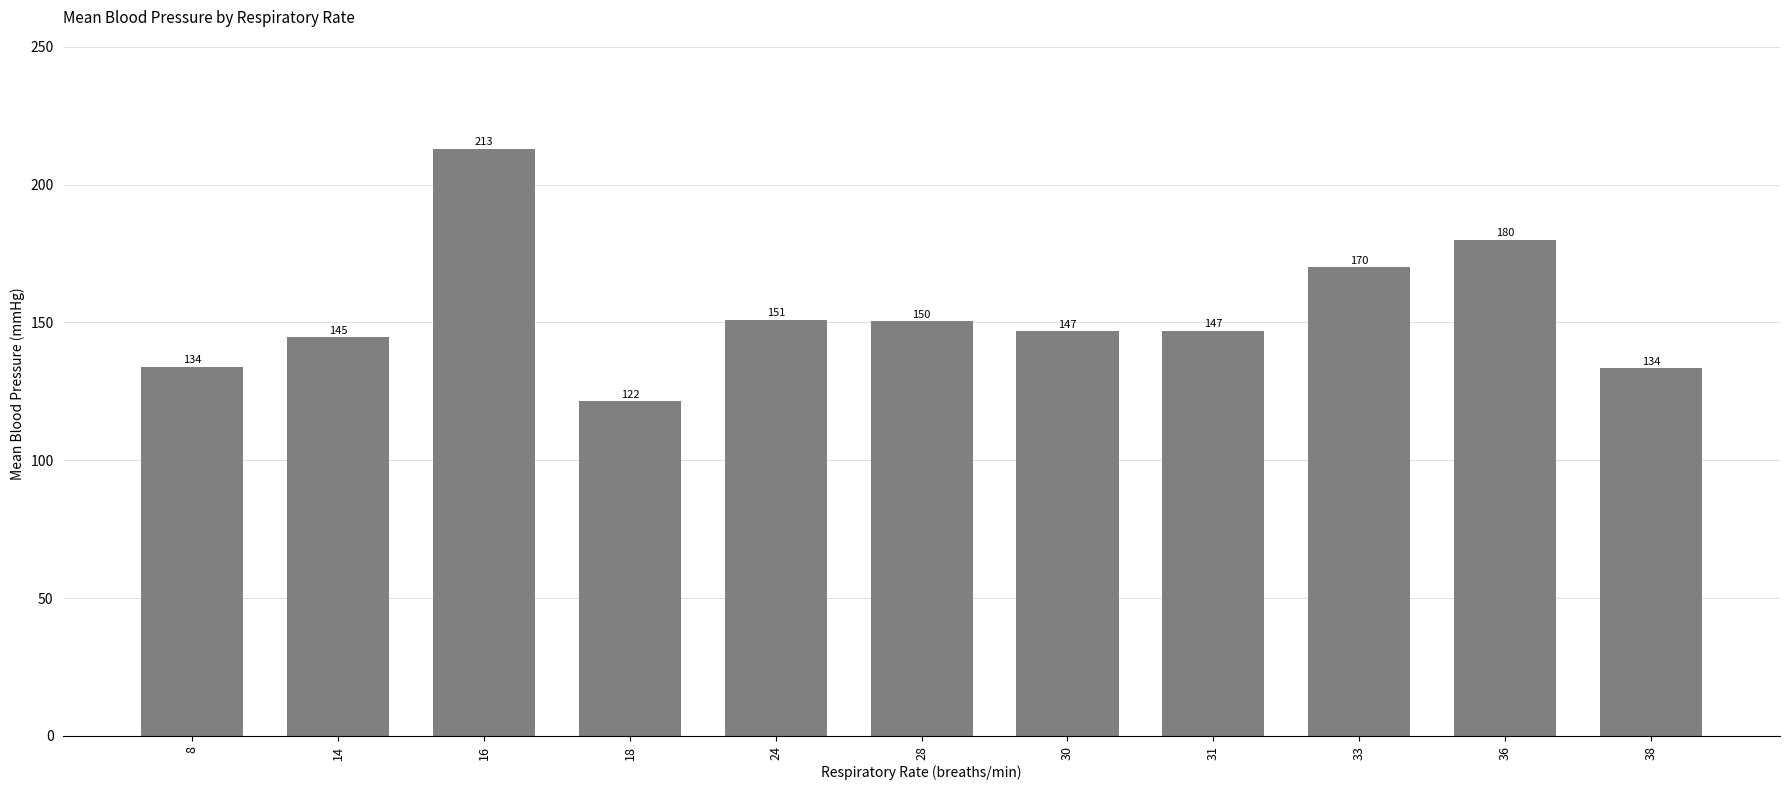

What is the change in value from 8 to 18?

-12.5